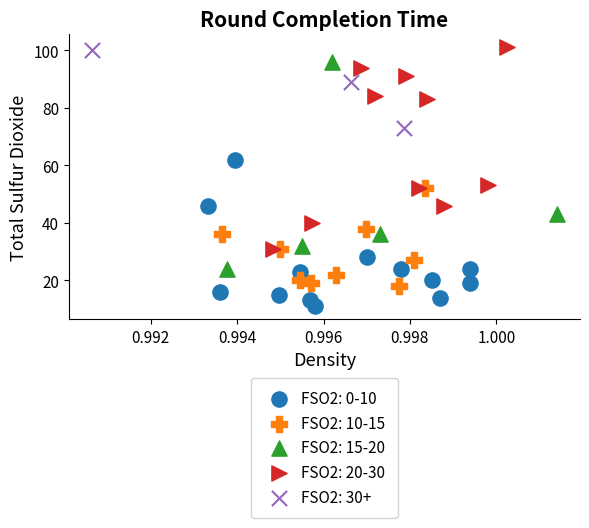

Which series contains the lowest Y value?

FSO2: 0-10